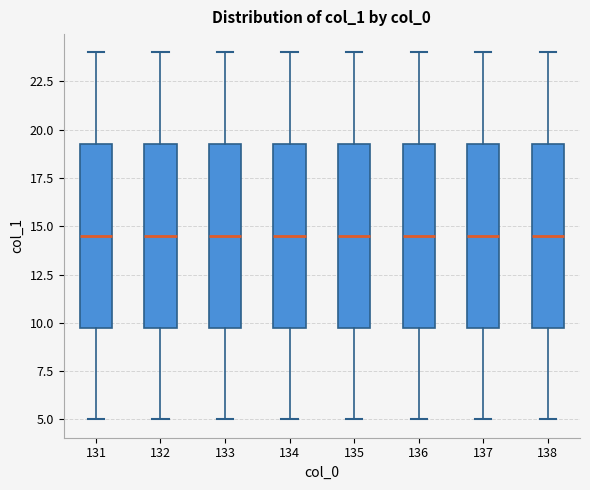

Reading left to right, transcribe this box plot: for each box, give where its median line is, the range the box spans, and where its two whiskers end, as read against the y-axis. The values are not printed on the chart, so give them approximately, as read against the axis.

131: median 14.5, box 10.0 to 19.5, whiskers 5.0 to 24.0
132: median 14.5, box 10.0 to 19.5, whiskers 5.0 to 24.0
133: median 14.5, box 10.0 to 19.5, whiskers 5.0 to 24.0
134: median 14.5, box 10.0 to 19.5, whiskers 5.0 to 24.0
135: median 14.5, box 10.0 to 19.5, whiskers 5.0 to 24.0
136: median 14.5, box 10.0 to 19.5, whiskers 5.0 to 24.0
137: median 14.5, box 10.0 to 19.5, whiskers 5.0 to 24.0
138: median 14.5, box 10.0 to 19.5, whiskers 5.0 to 24.0